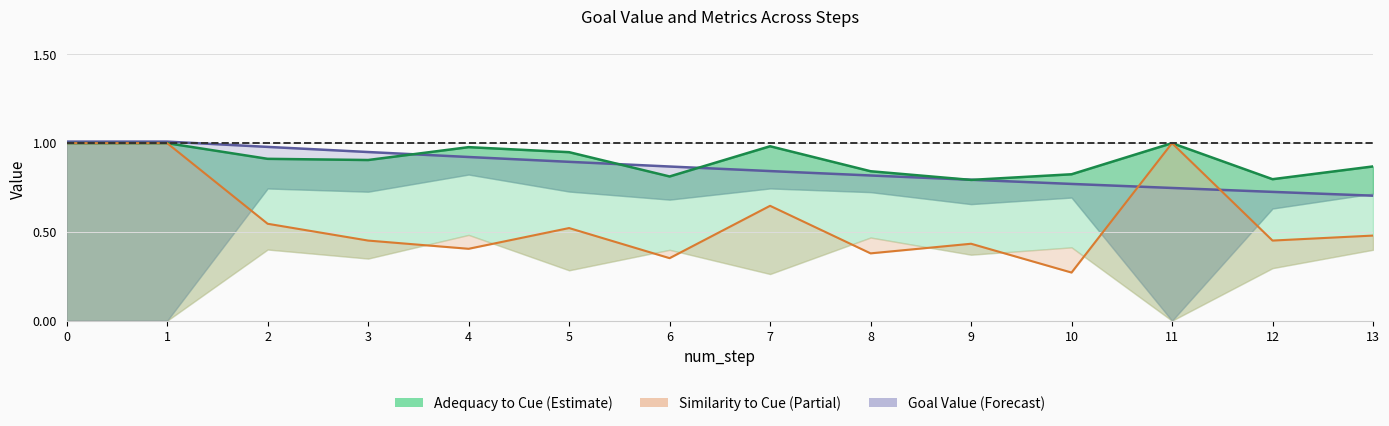

Does the chart have visible grid lines?

Yes